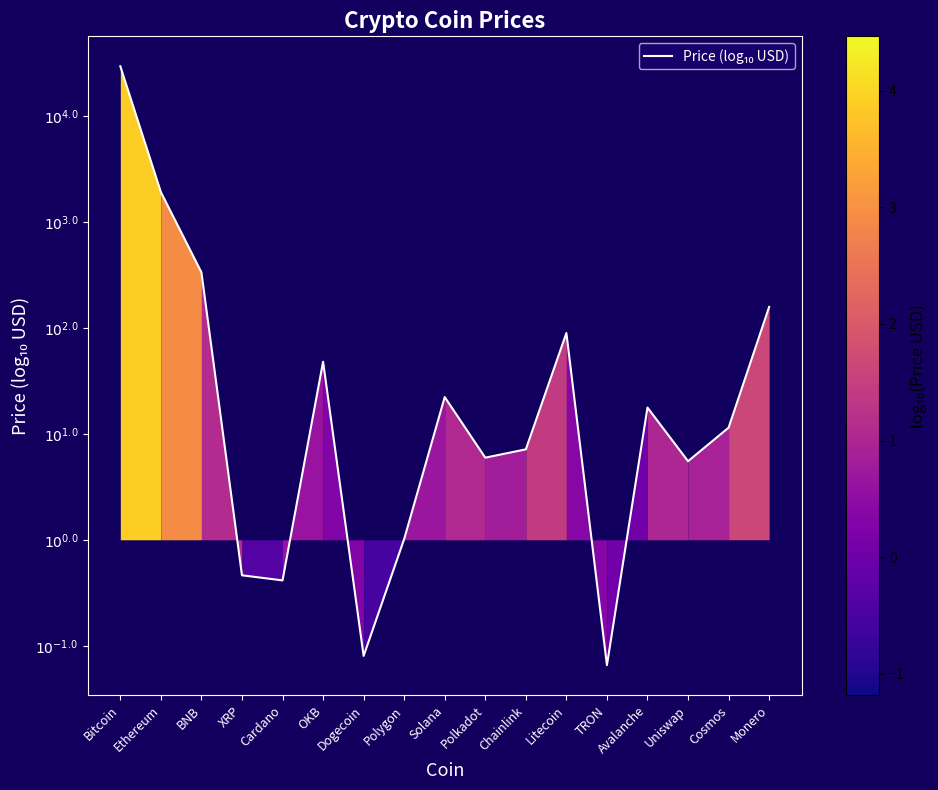

Does the chart have visible grid lines?

No